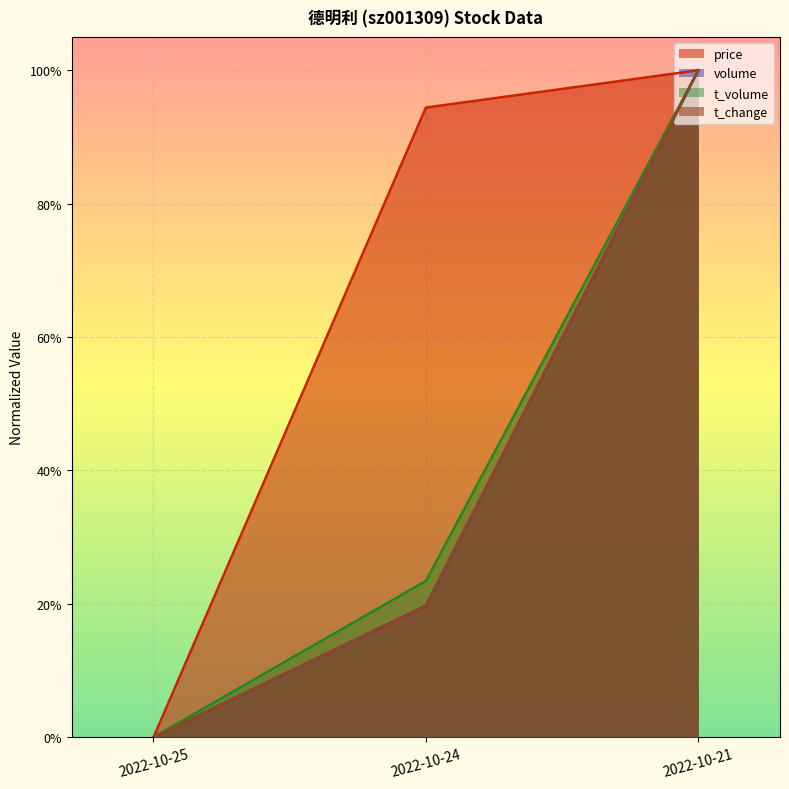

The value of t_change at 2022-10-24 is 0.2. True or false?

True